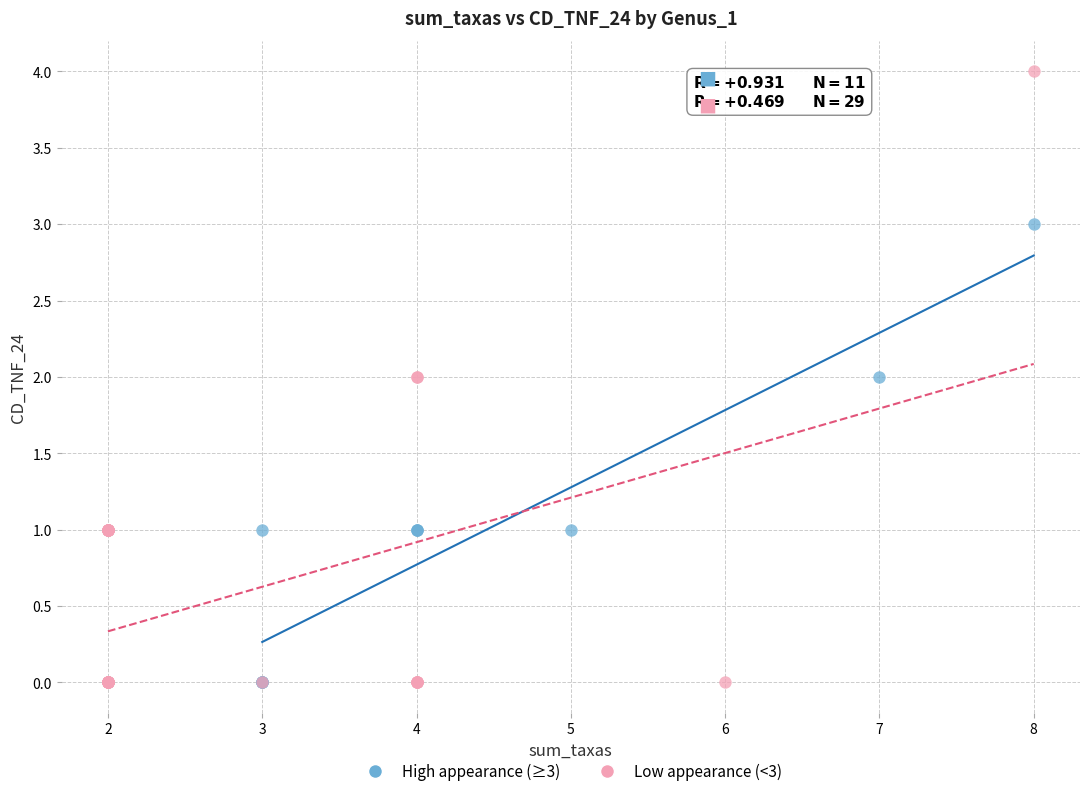

Which series has the largest Y range (max minus min)?

Low appearance (<3)